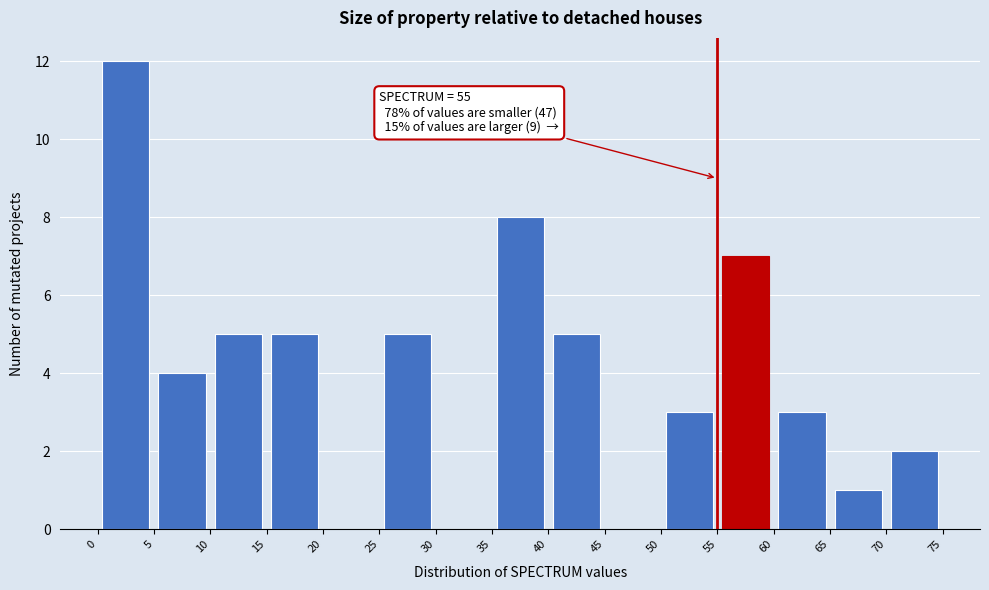

Which range on the x-axis has the tallest bar?

0 to 5